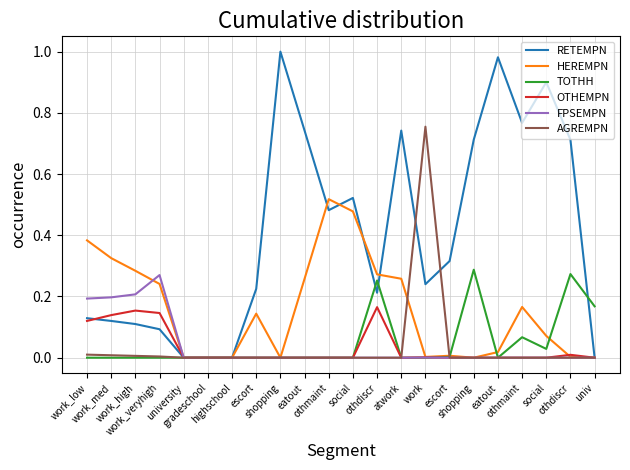

Does the chart display data point markers on the line(s)?

No